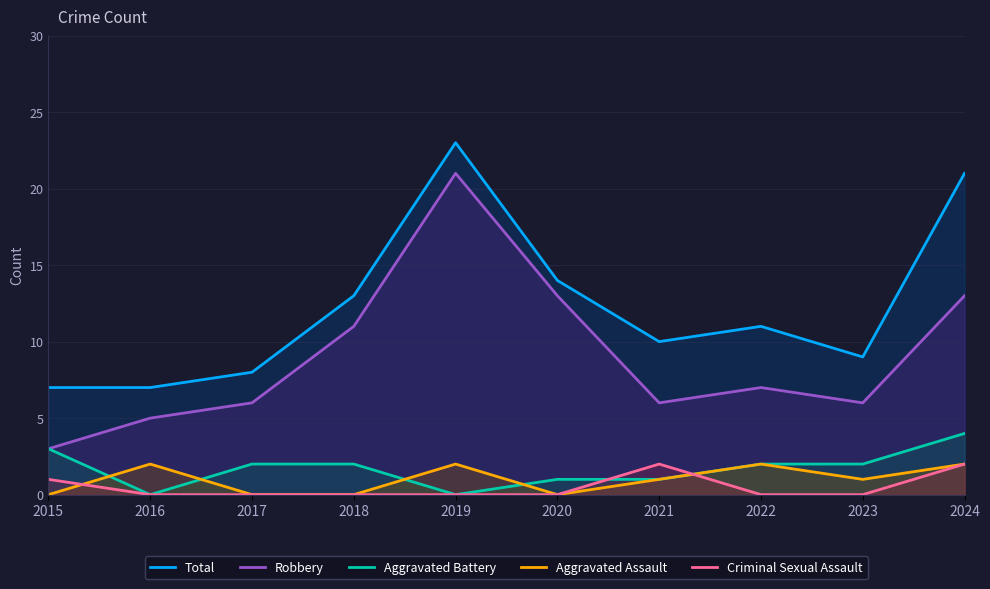

At 2016, list the series in order from smallest to largest.

Aggravated Battery, Criminal Sexual Assault, Aggravated Assault, Robbery, Total